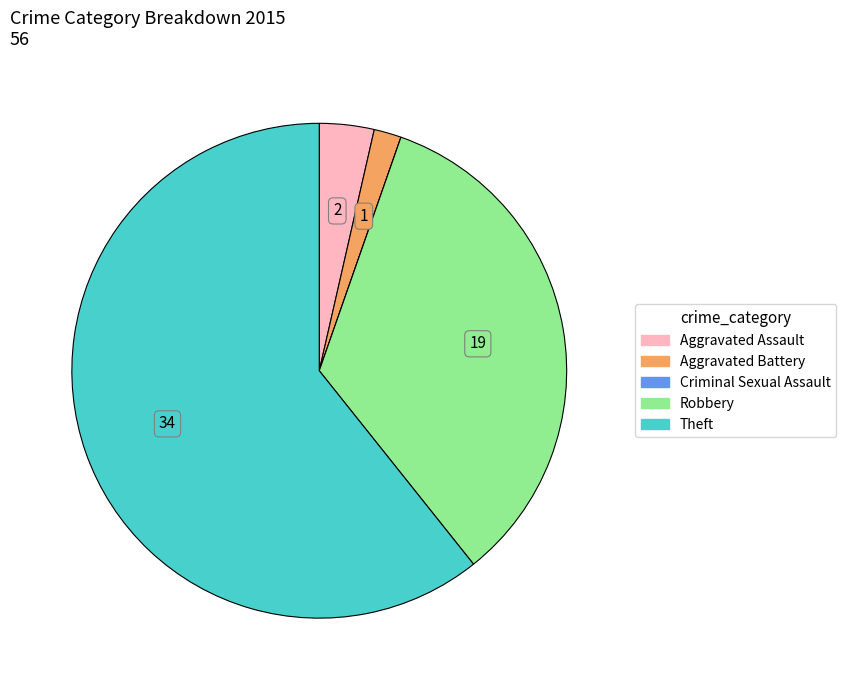

Which category has the biggest portion of the pie?

Theft